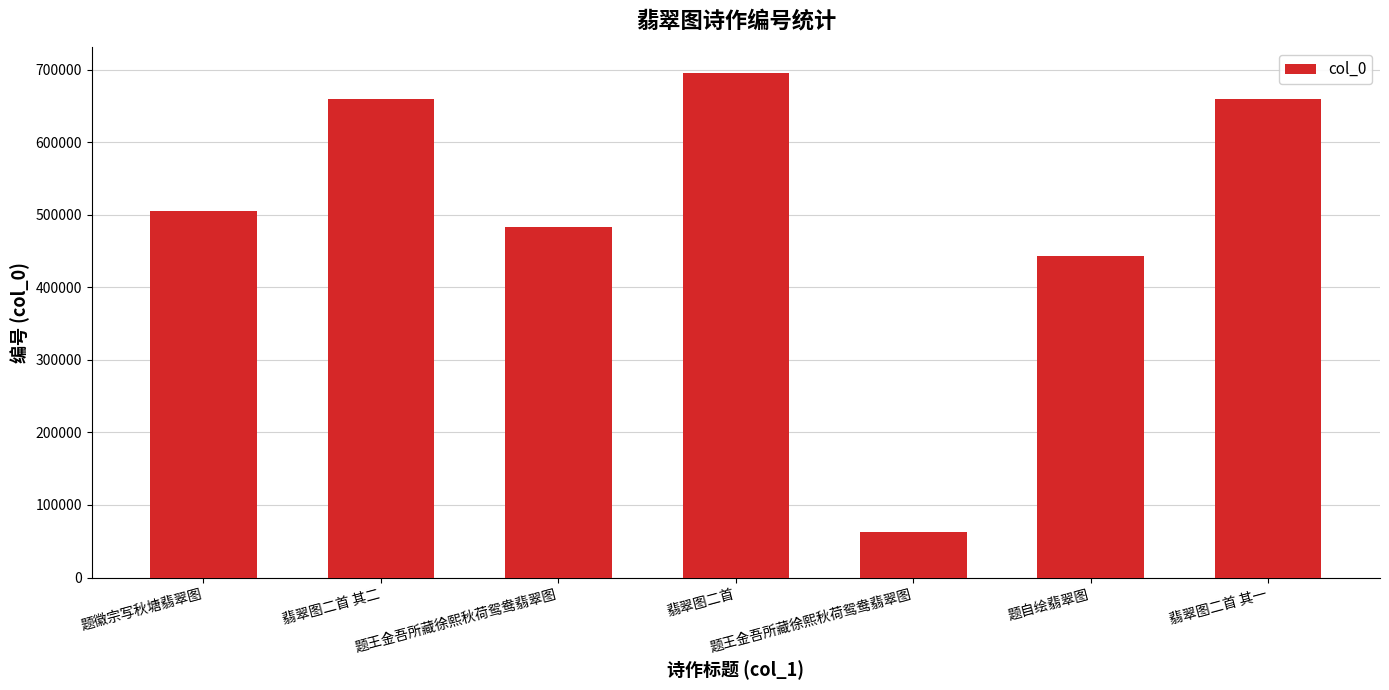

How many bars are there in total?

7